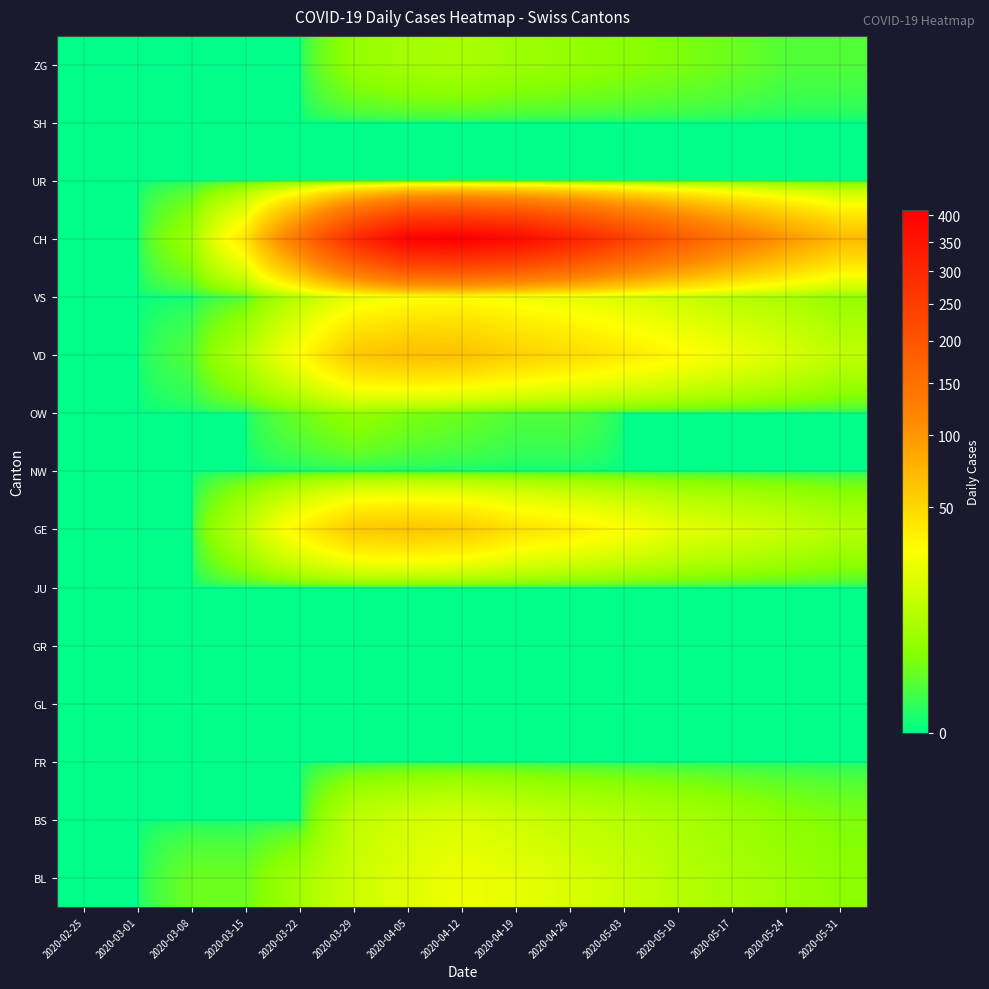

Reading left to right, transcribe all the data shown in this chart.

BL: 2020-02-25=0	2020-03-01=0	2020-03-08=2	2020-03-15=2	2020-03-22=7	2020-03-29=15	2020-04-05=20	2020-04-12=25	2020-04-19=22	2020-04-26=18	2020-05-03=14	2020-05-10=10	2020-05-17=8	2020-05-24=6	2020-05-31=4
BS: 2020-02-25=0	2020-03-01=0	2020-03-08=0	2020-03-15=0	2020-03-22=0	2020-03-29=12	2020-04-05=16	2020-04-12=18	2020-04-19=15	2020-04-26=12	2020-05-03=10	2020-05-10=8	2020-05-17=6	2020-05-24=4	2020-05-31=3
FR: 2020-02-25=0	2020-03-01=0	2020-03-08=0	2020-03-15=0	2020-03-22=0	2020-03-29=0	2020-04-05=0	2020-04-12=0	2020-04-19=0	2020-04-26=0	2020-05-03=0	2020-05-10=0	2020-05-17=0	2020-05-24=0	2020-05-31=0
GL: 2020-02-25=0	2020-03-01=0	2020-03-08=0	2020-03-15=0	2020-03-22=0	2020-03-29=0	2020-04-05=0	2020-04-12=0	2020-04-19=0	2020-04-26=0	2020-05-03=0	2020-05-10=0	2020-05-17=0	2020-05-24=0	2020-05-31=0
GR: 2020-02-25=0	2020-03-01=0	2020-03-08=0	2020-03-15=0	2020-03-22=0	2020-03-29=0	2020-04-05=0	2020-04-12=0	2020-04-19=0	2020-04-26=0	2020-05-03=0	2020-05-10=0	2020-05-17=0	2020-05-24=0	2020-05-31=0
JU: 2020-02-25=0	2020-03-01=0	2020-03-08=0	2020-03-15=0	2020-03-22=0	2020-03-29=0	2020-04-05=0	2020-04-12=0	2020-04-19=0	2020-04-26=0	2020-05-03=0	2020-05-10=0	2020-05-17=0	2020-05-24=0	2020-05-31=0
GE: 2020-02-25=0	2020-03-01=0	2020-03-08=0	2020-03-15=12	2020-03-22=36	2020-03-29=59	2020-04-05=62	2020-04-12=58	2020-04-19=45	2020-04-26=38	2020-05-03=30	2020-05-10=22	2020-05-17=18	2020-05-24=14	2020-05-31=10
NW: 2020-02-25=0	2020-03-01=0	2020-03-08=0	2020-03-15=0	2020-03-22=0	2020-03-29=0	2020-04-05=0	2020-04-12=0	2020-04-19=0	2020-04-26=0	2020-05-03=0	2020-05-10=0	2020-05-17=0	2020-05-24=0	2020-05-31=0
OW: 2020-02-25=0	2020-03-01=0	2020-03-08=0	2020-03-15=0	2020-03-22=2	2020-03-29=5	2020-04-05=3	2020-04-12=2	2020-04-19=1	2020-04-26=1	2020-05-03=0	2020-05-10=0	2020-05-17=0	2020-05-24=0	2020-05-31=0
VD: 2020-02-25=0	2020-03-01=0	2020-03-08=1	2020-03-15=10	2020-03-22=30	2020-03-29=60	2020-04-05=67	2020-04-12=65	2020-04-19=55	2020-04-26=48	2020-05-03=40	2020-05-10=32	2020-05-17=25	2020-05-24=18	2020-05-31=12
VS: 2020-02-25=0	2020-03-01=0	2020-03-08=0	2020-03-15=1	2020-03-22=11	2020-03-29=22	2020-04-05=28	2020-04-12=30	2020-04-19=25	2020-04-26=22	2020-05-03=18	2020-05-10=14	2020-05-17=10	2020-05-24=8	2020-05-31=5
CH: 2020-02-25=0	2020-03-01=0	2020-03-08=6	2020-03-15=43	2020-03-22=146	2020-03-29=289	2020-04-05=400	2020-04-12=410	2020-04-19=380	2020-04-26=320	2020-05-03=250	2020-05-10=190	2020-05-17=140	2020-05-24=100	2020-05-31=70
UR: 2020-02-25=0	2020-03-01=0	2020-03-08=0	2020-03-15=0	2020-03-22=0	2020-03-29=0	2020-04-05=0	2020-04-12=0	2020-04-19=0	2020-04-26=0	2020-05-03=0	2020-05-10=0	2020-05-17=0	2020-05-24=0	2020-05-31=0
SH: 2020-02-25=0	2020-03-01=0	2020-03-08=0	2020-03-15=0	2020-03-22=0	2020-03-29=0	2020-04-05=0	2020-04-12=0	2020-04-19=0	2020-04-26=0	2020-05-03=0	2020-05-10=0	2020-05-17=0	2020-05-24=0	2020-05-31=0
ZG: 2020-02-25=0	2020-03-01=0	2020-03-08=0	2020-03-15=0	2020-03-22=0	2020-03-29=5	2020-04-05=7	2020-04-12=8	2020-04-19=6	2020-04-26=5	2020-05-03=4	2020-05-10=3	2020-05-17=2	2020-05-24=1	2020-05-31=1